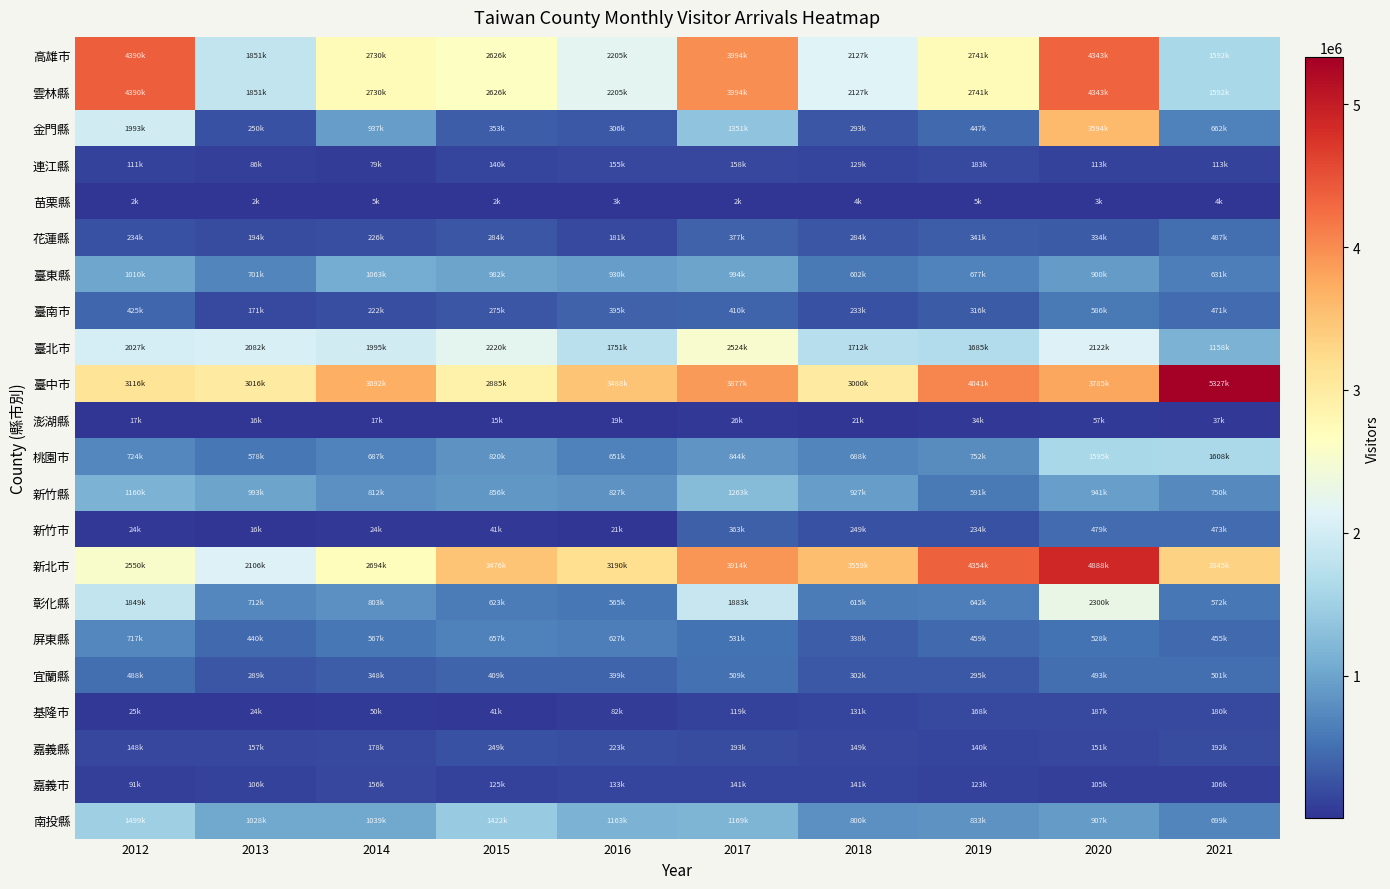

What is the spread (max minus min) of values at 2019?

4349085